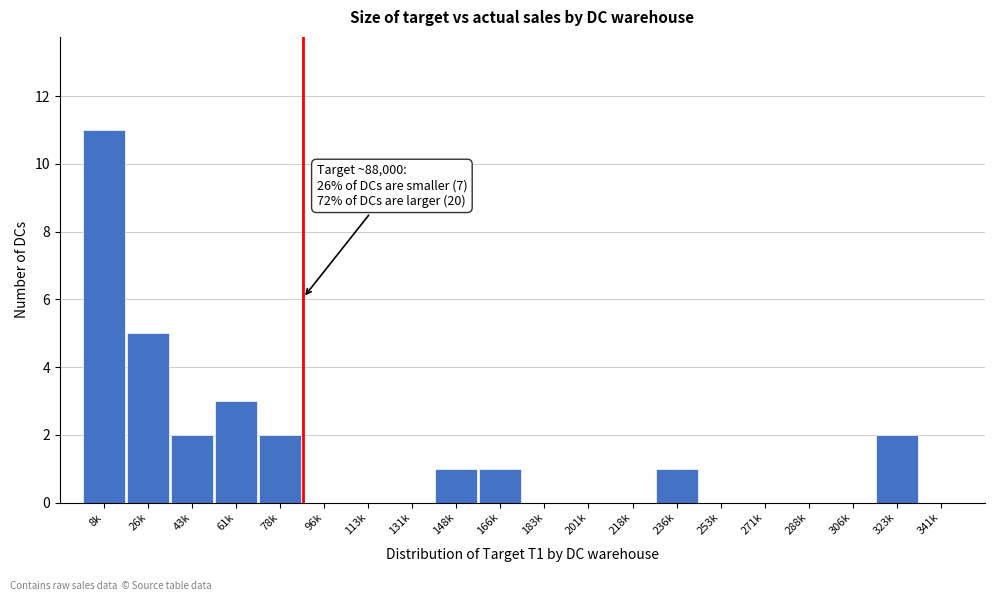

Reading left to right, extract all data points from this chart.

8k=11	26k=5	43k=2	61k=3	78k=2	96k=0	113k=0	131k=0	148k=1	166k=1	183k=0	201k=0	218k=0	236k=1	253k=0	271k=0	288k=0	306k=0	323k=2	341k=0